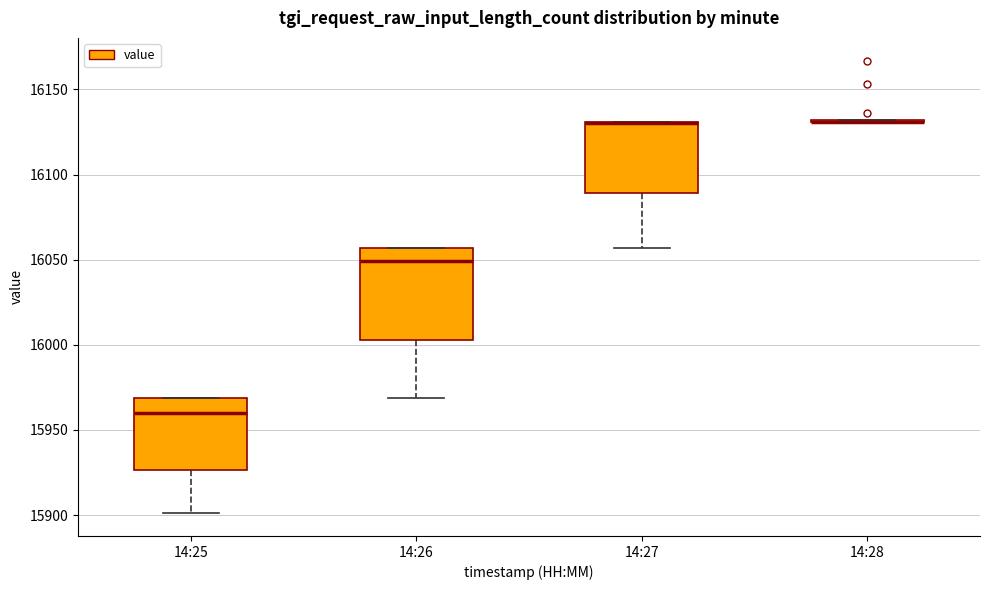

Which box is the tallest, from its lower edge to its upper edge?

14:26